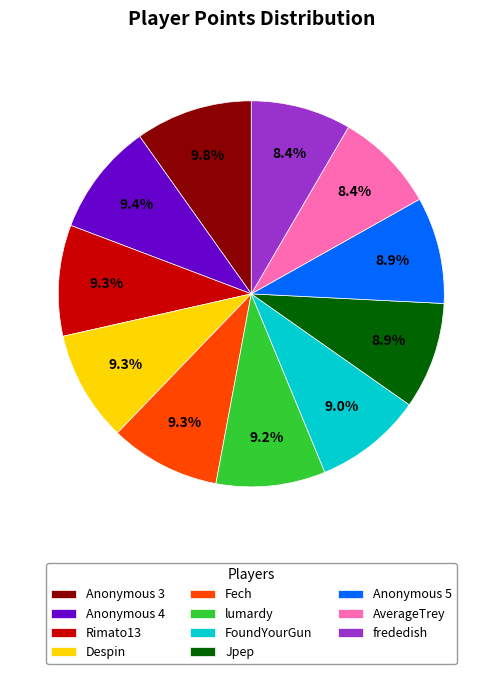

The Jpep slice represents 9% of the pie. True or false?

True